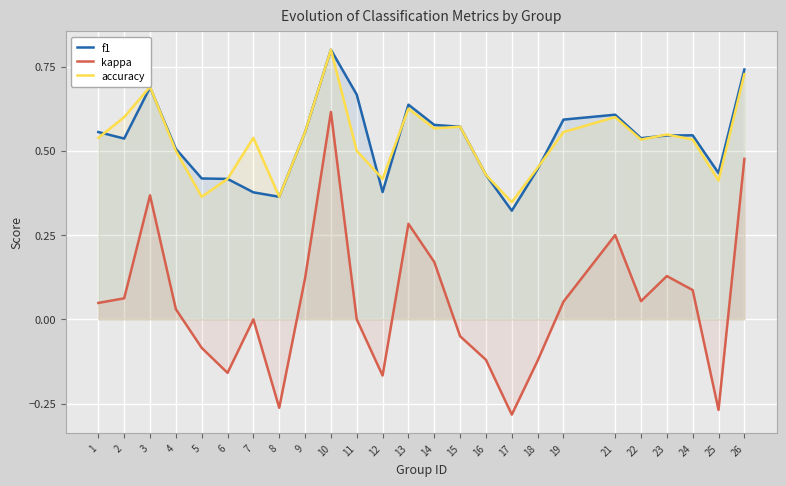

Is the value of accuracy at 21 greater than the value of kappa at 16?

Yes